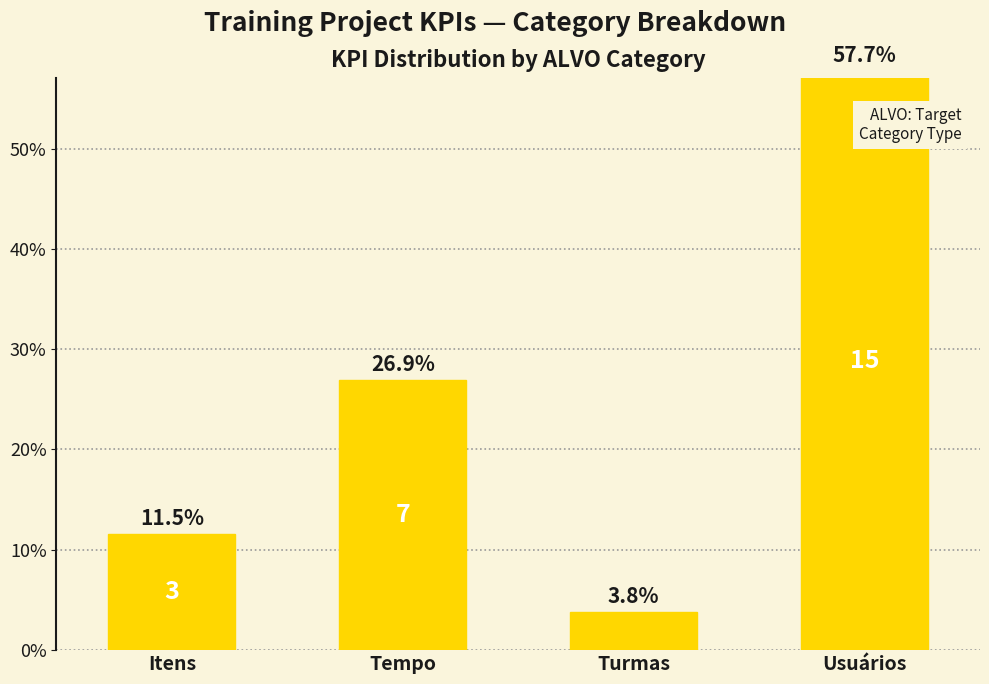

The chart shows a value of 57.7 at Usuários. True or false?

True